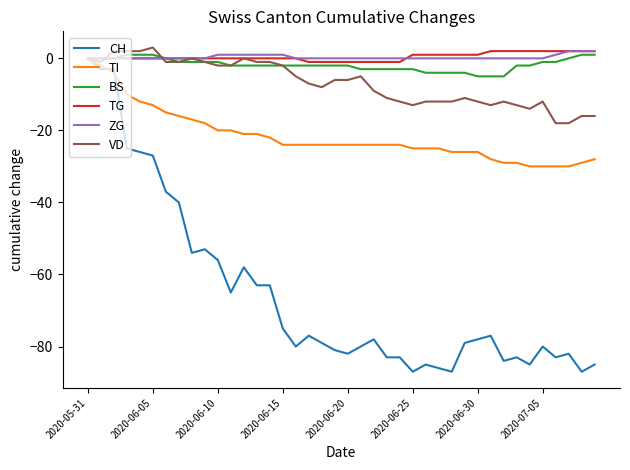

What is the maximum value shown in the chart?

3